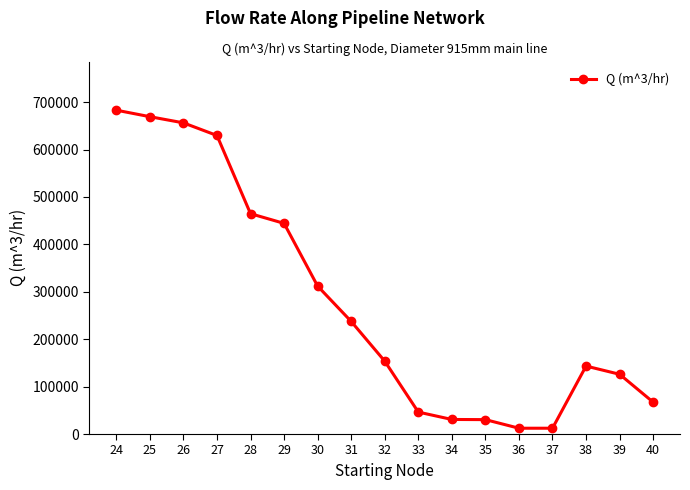

At which label is the value closest to 347669?

30